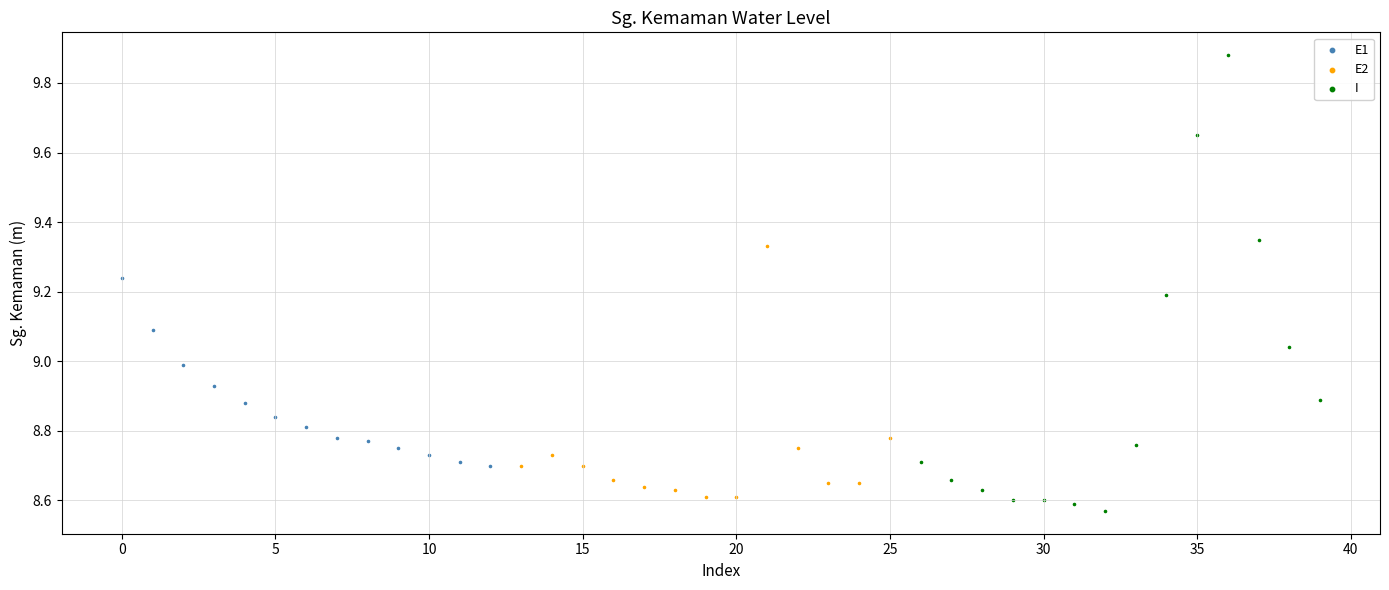

Which series has the widest spread of Y values?

I